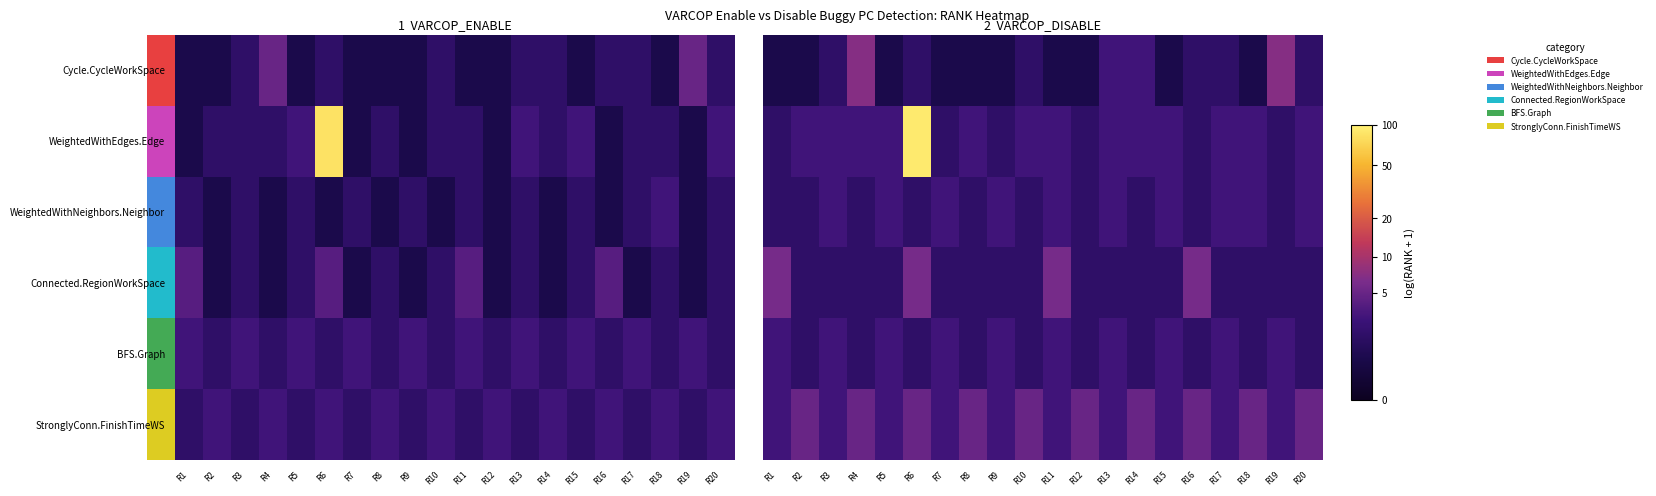

Count the number of categories in the chart.

20